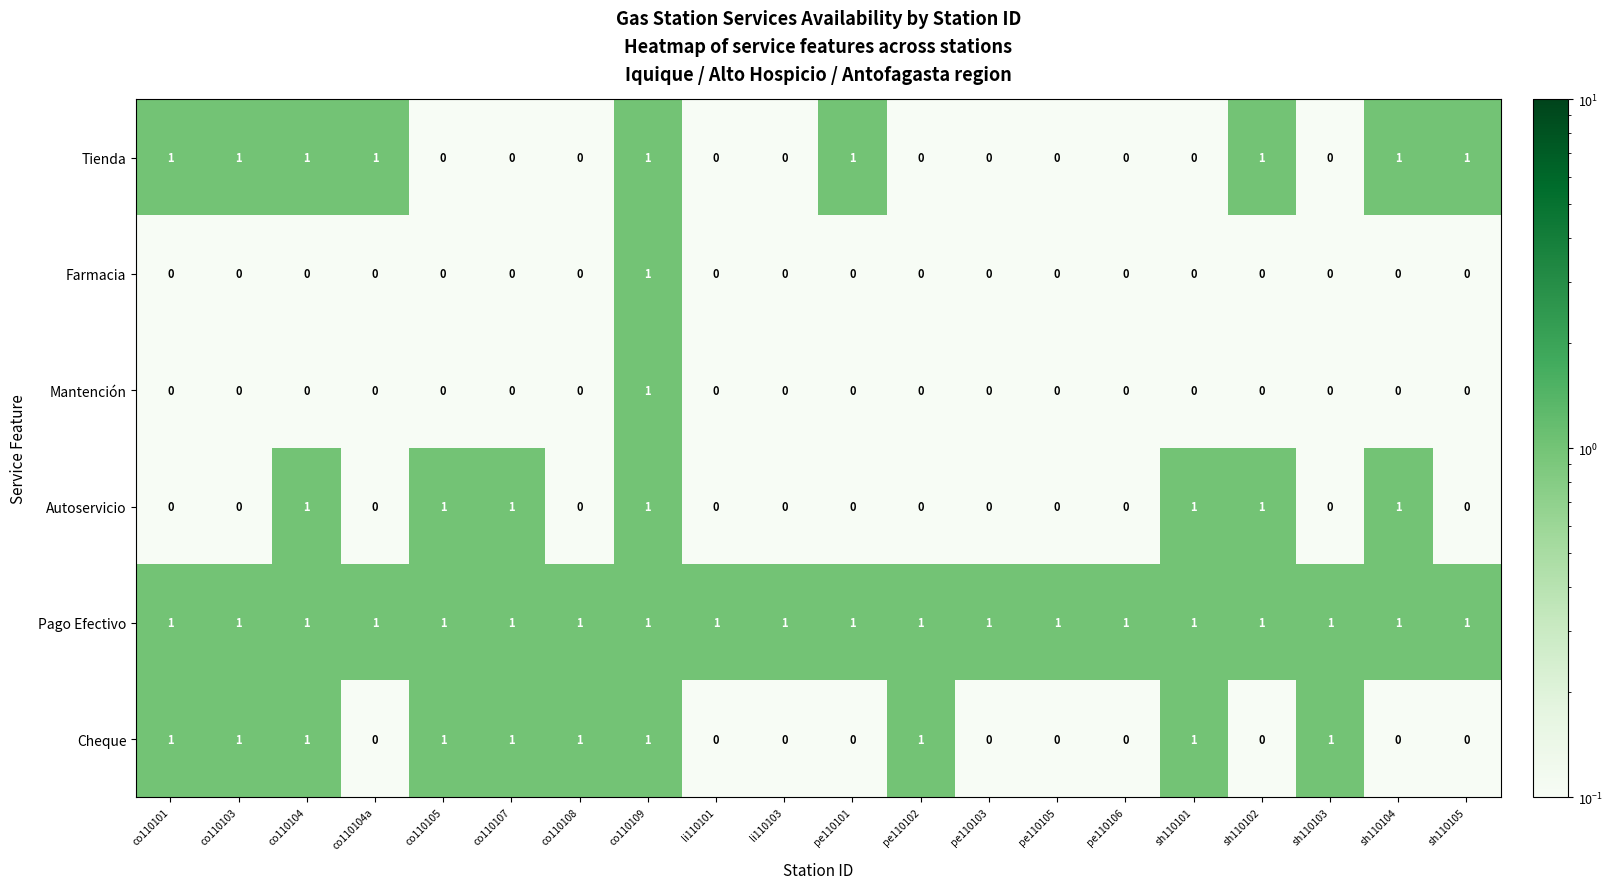

The value of Mantención at sh110105 is 0. True or false?

True